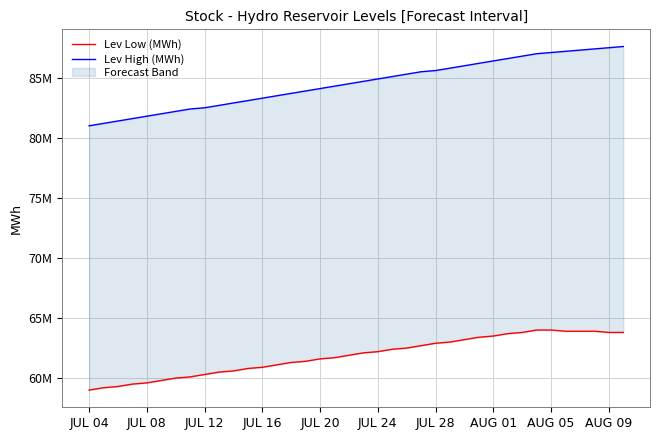

True or false: Lev High (MWh) has more than 0 interior local peaks.

False